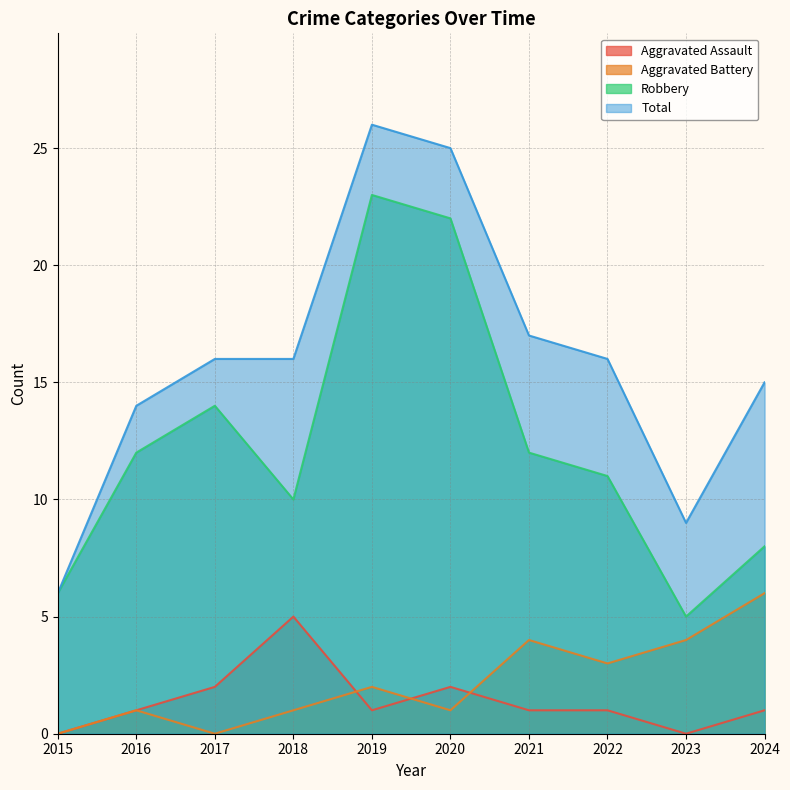

What is the difference between the Total values at 2024 and 2022?

1